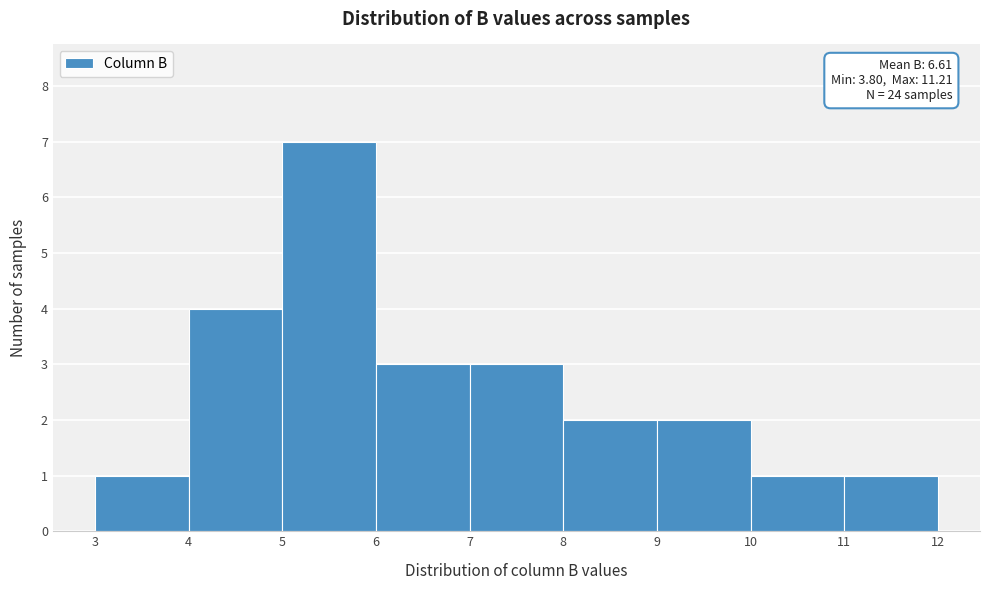

Over which range of the x-axis is the bar tallest?

5 to 6